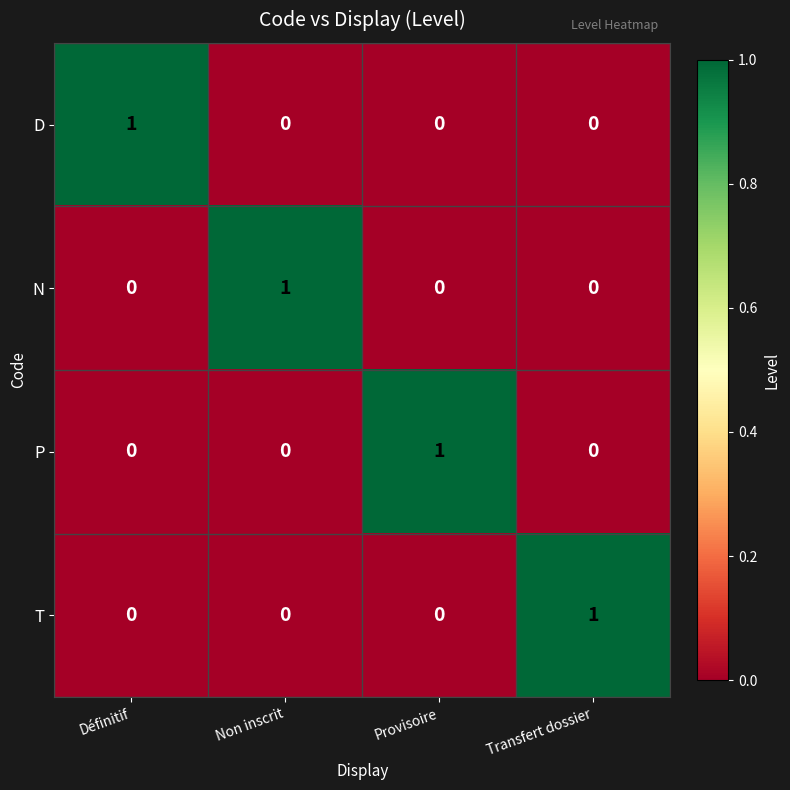

The value of P at Non inscrit is 0. True or false?

True